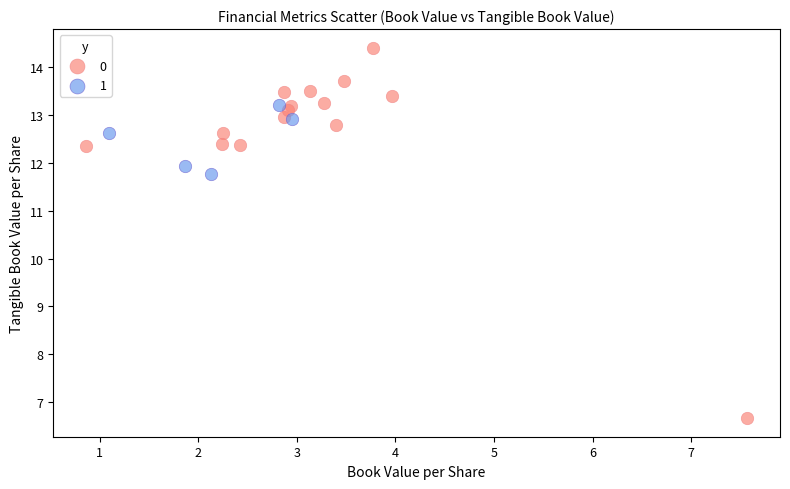

Which series contains the highest Y value?

0